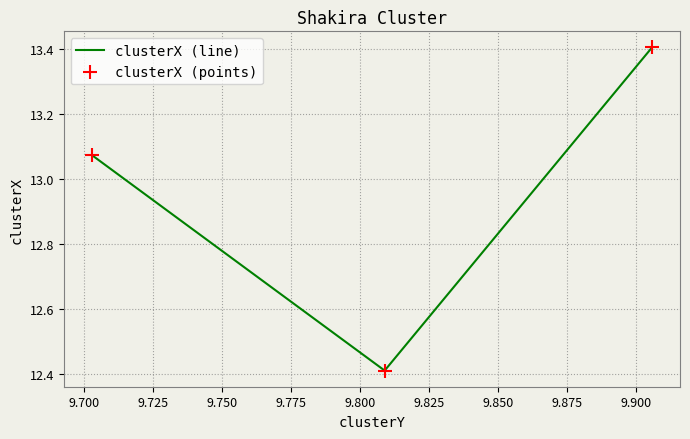

What is the smallest value displayed?

12.4